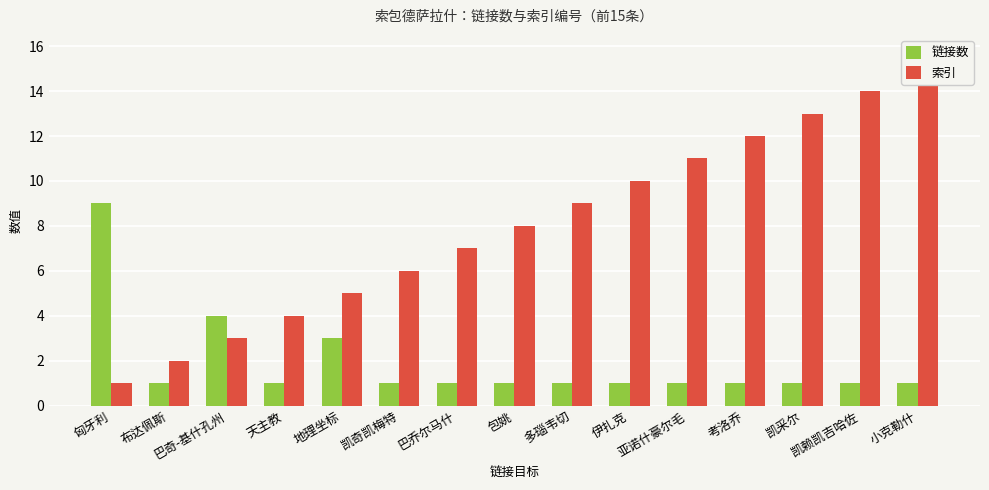

Between 匈牙利 and 巴乔尔马什, which series saw the biggest shift?

链接数